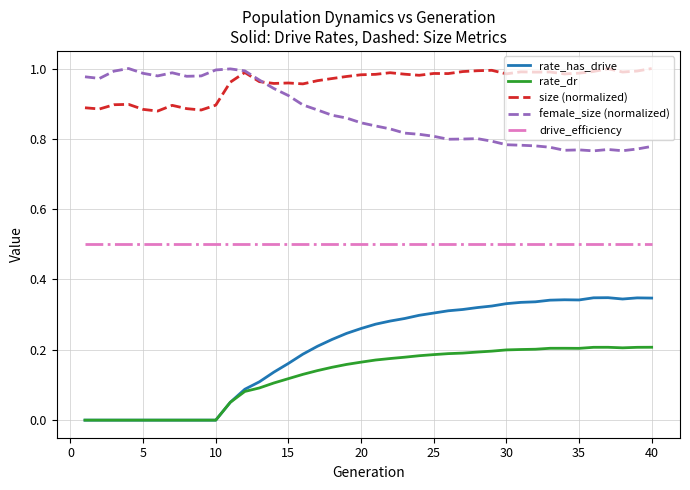

Is this an area chart (filled region under the line)?

No